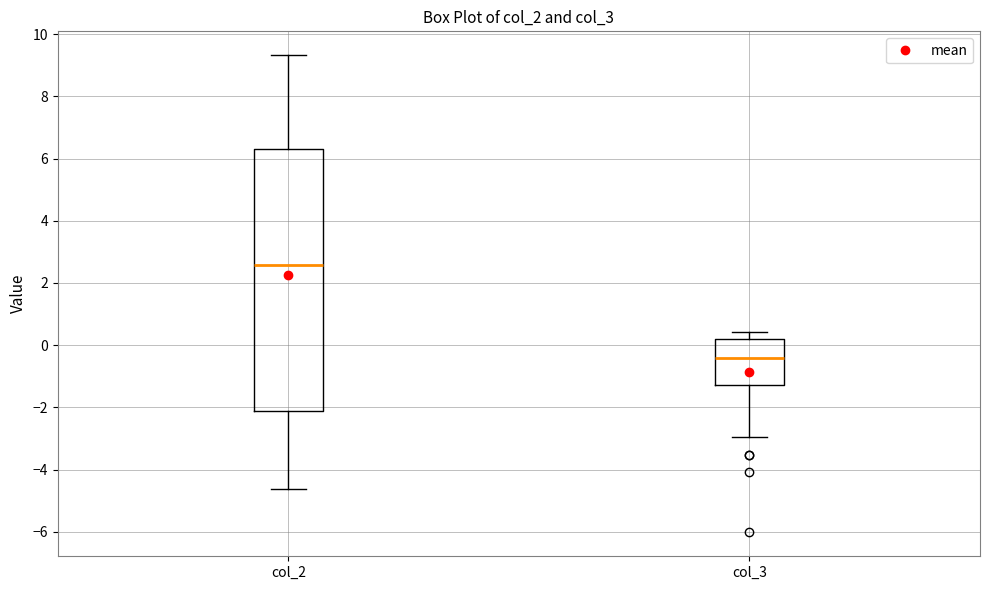

Which box is the tallest, from its lower edge to its upper edge?

col_2